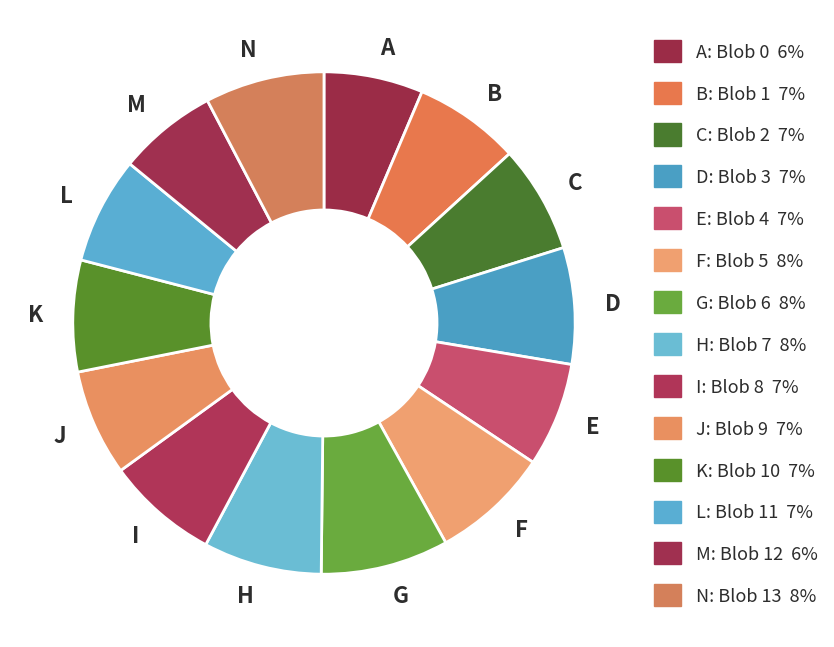

Is there any slice that represents more than half of the pie?

No